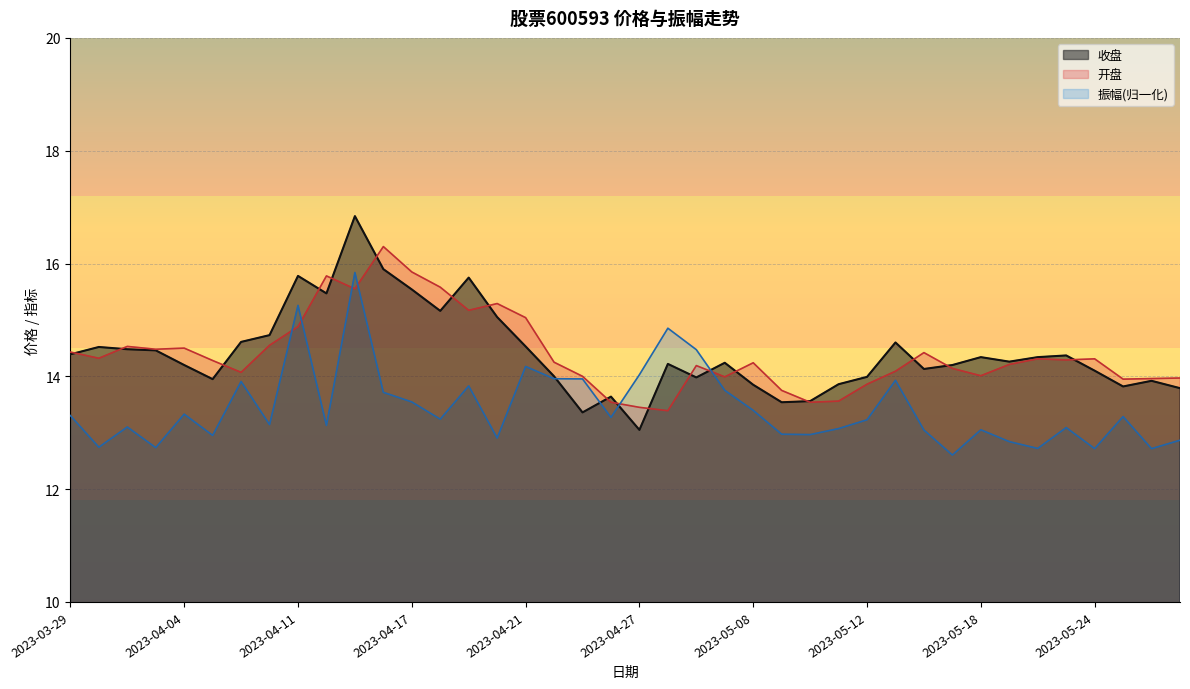

How many interior local valleys does the 收盘 series have?

10